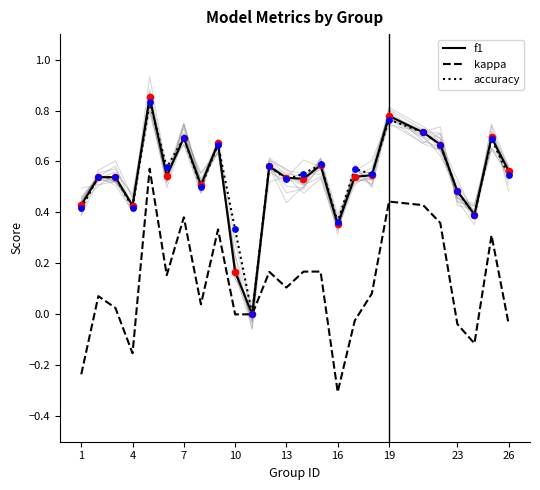

Which series has the largest Y range (max minus min)?

kappa